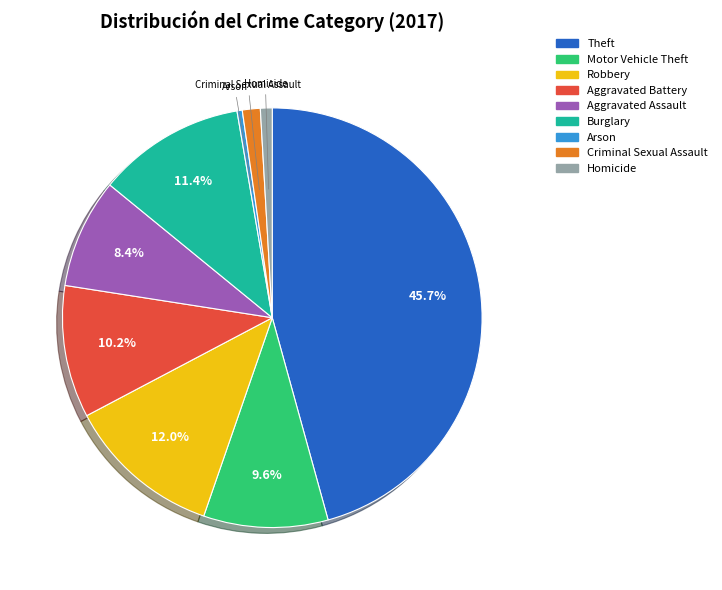

How many slices are in this pie chart?

9